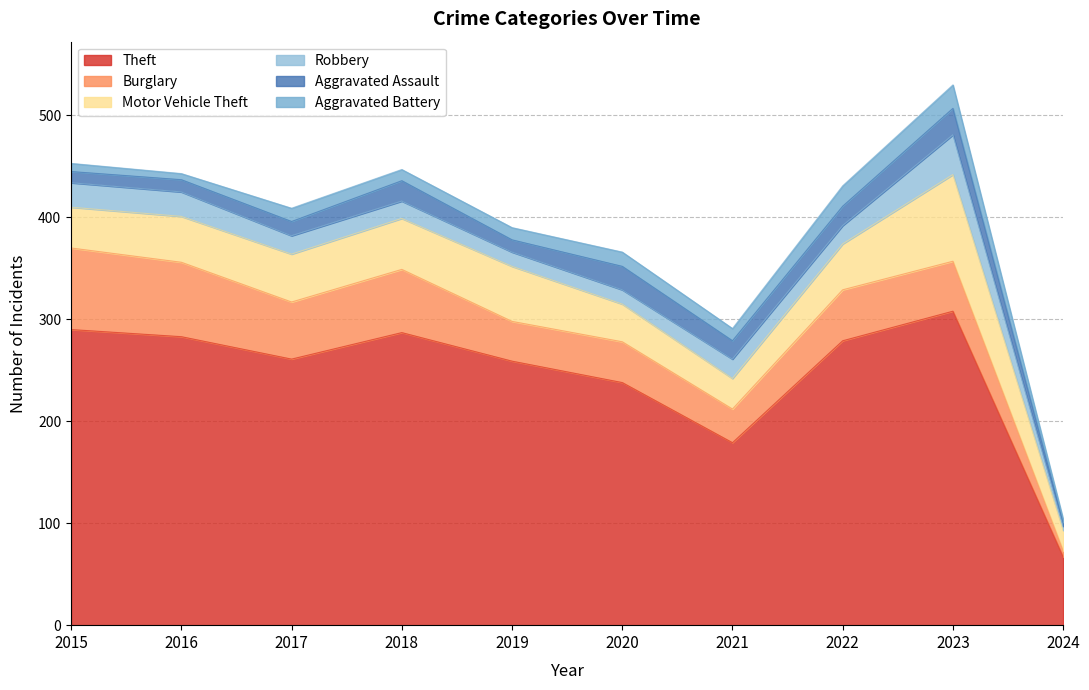

Is the value of Aggravated Assault at 2015 greater than the value of Motor Vehicle Theft at 2017?

No